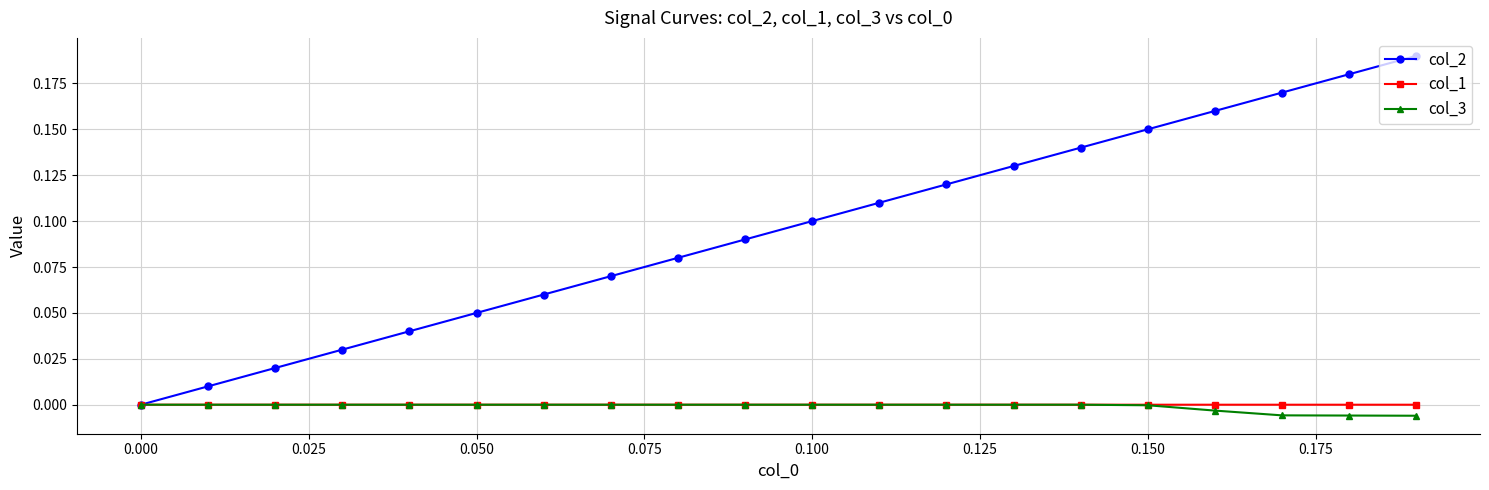

Which series has the widest spread of values?

col_2